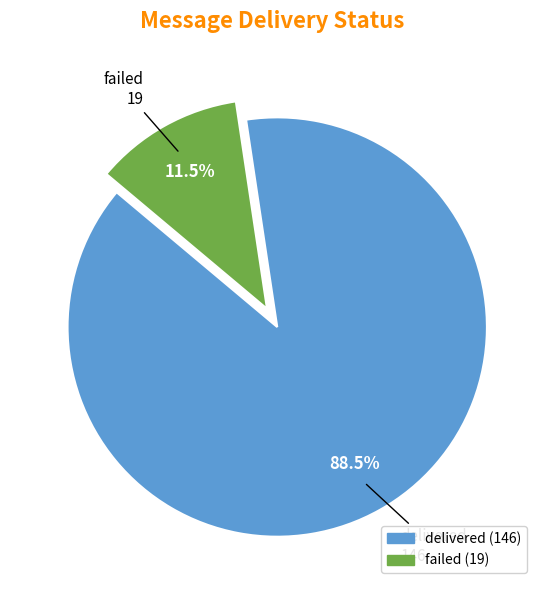

To the nearest percent, what is the difference between the largest and smallest slice percentages?

77%